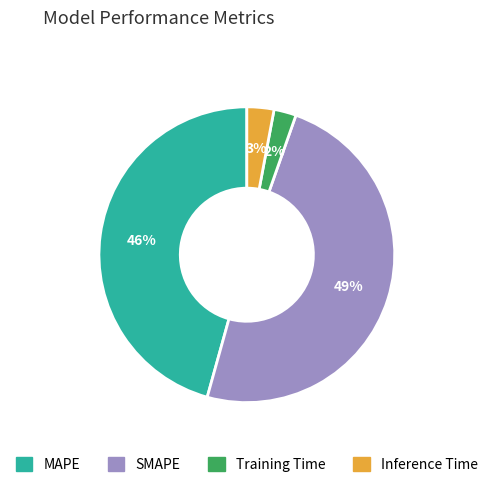

To the nearest percent, what is the difference between the SMAPE and MAPE slice percentages?

3%